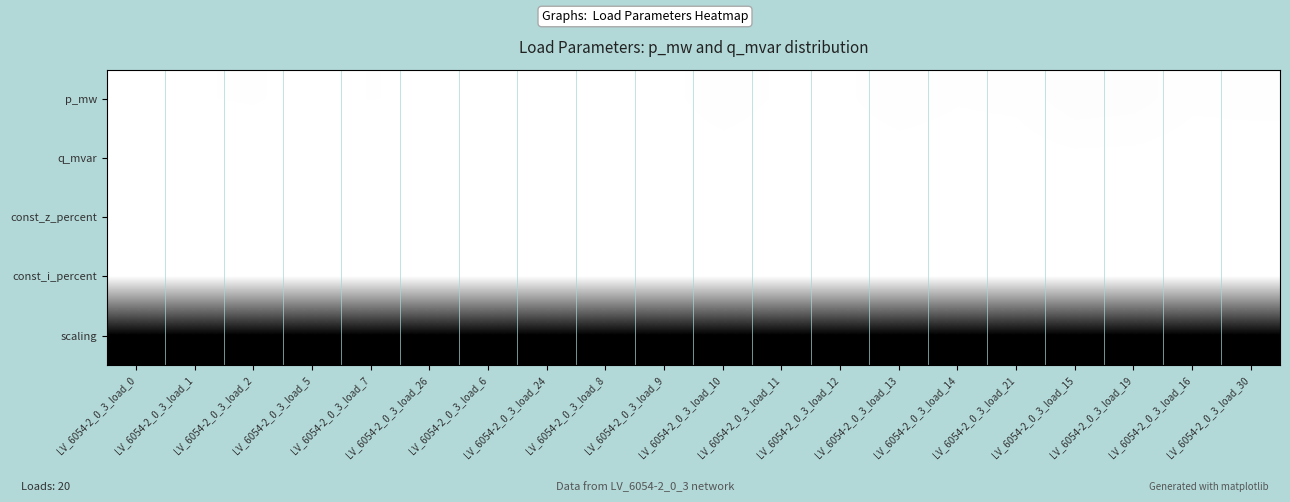

Rank the series by their maximum value, from lowest to highest.

const_z_percent, const_i_percent, q_mvar, p_mw, scaling